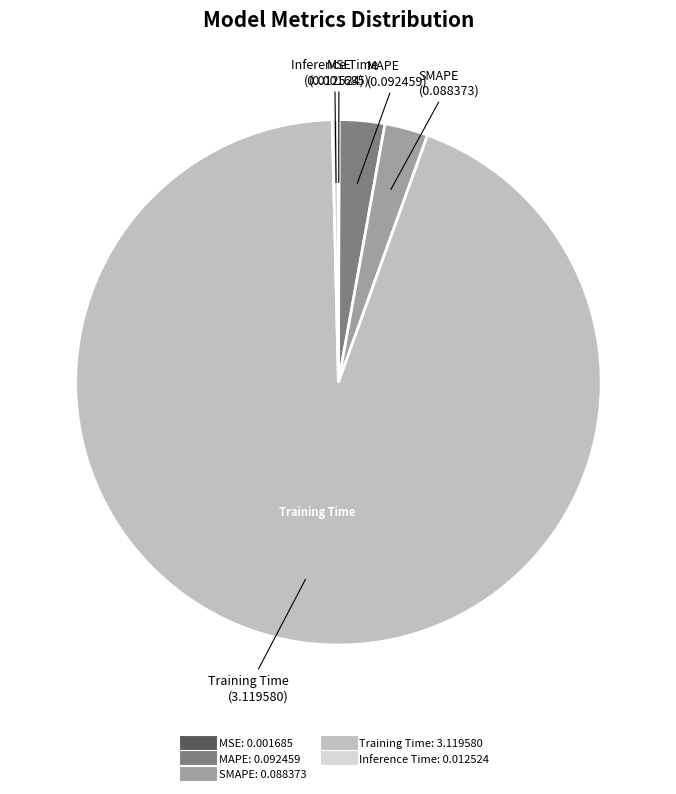

Between Training Time and SMAPE, which is larger?

Training Time